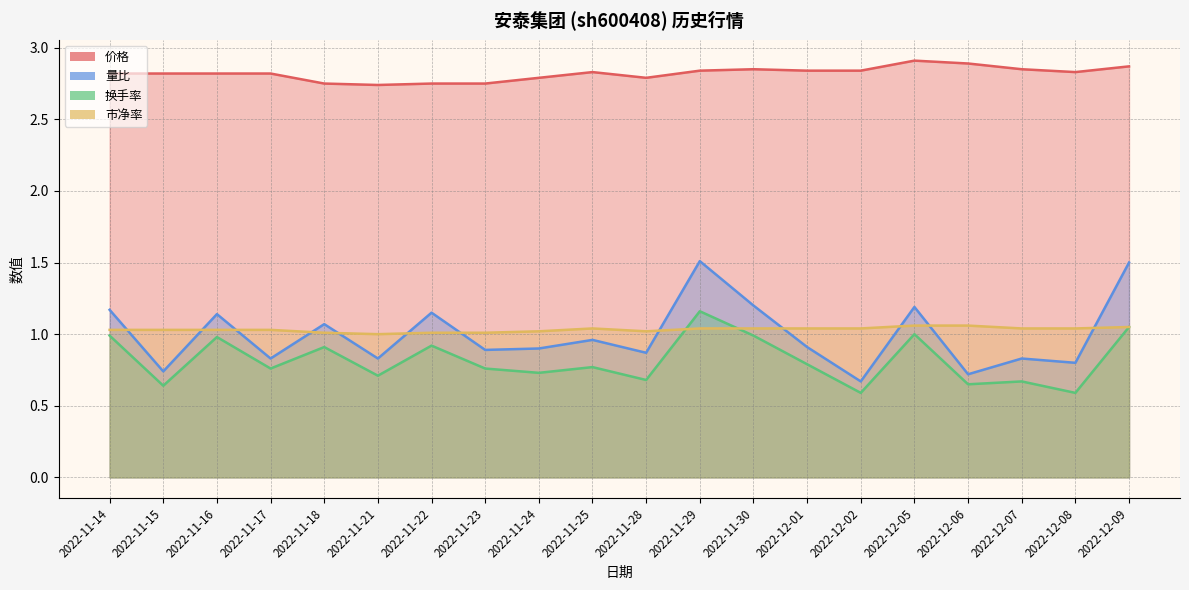

How many lines are shown in the chart?

4